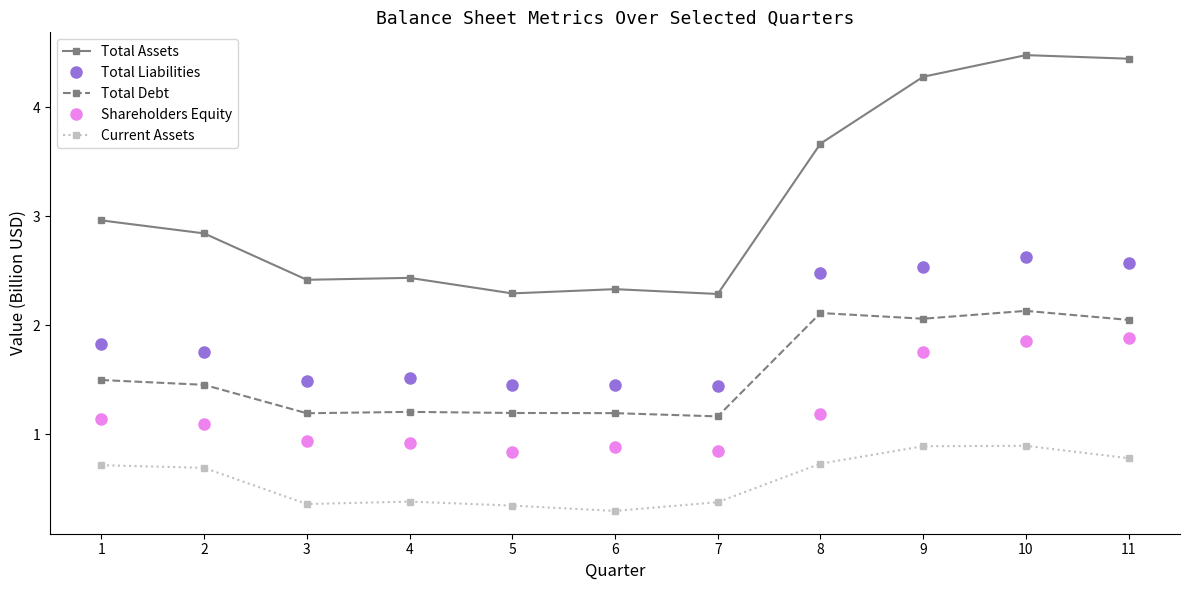

The Total Assets series shows 1.6 at 3. True or false?

False